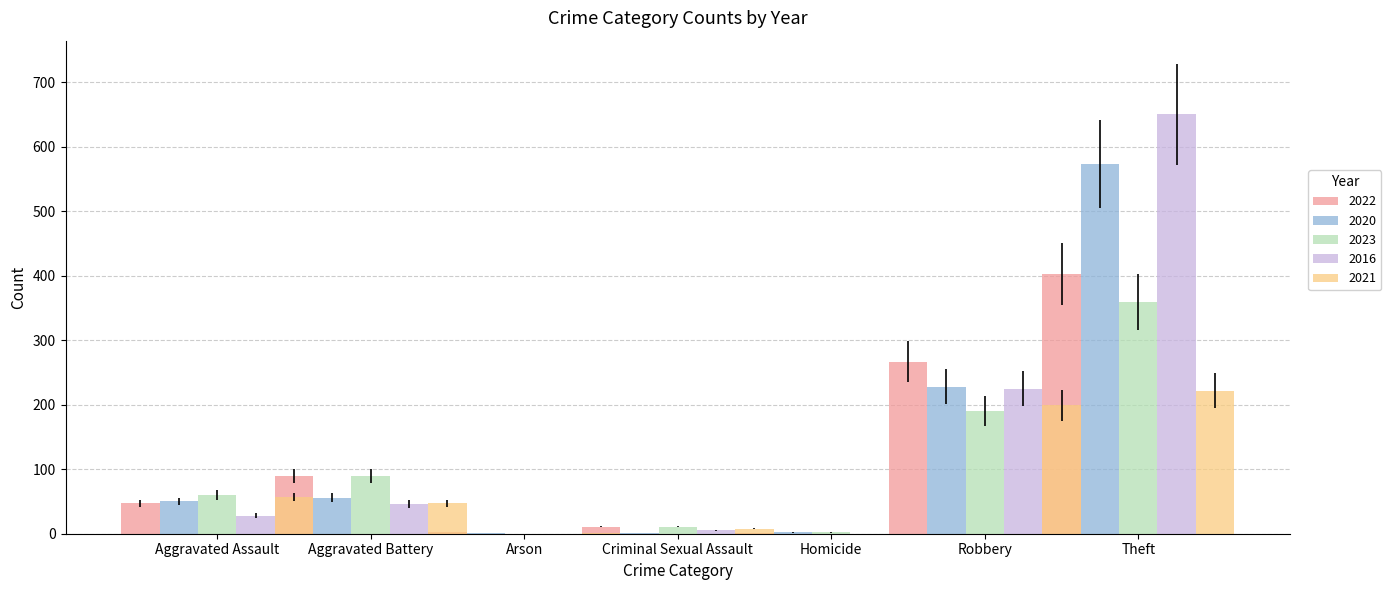

Is the value of 2016 at Aggravated Battery greater than the value of 2023 at Theft?

No